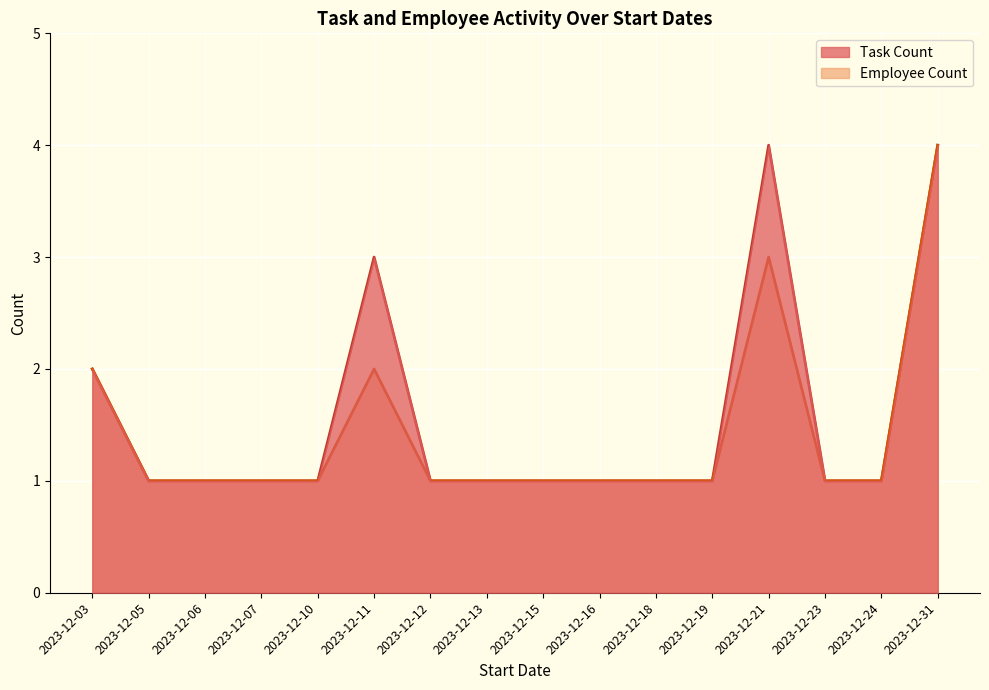

How many lines are shown in the chart?

2